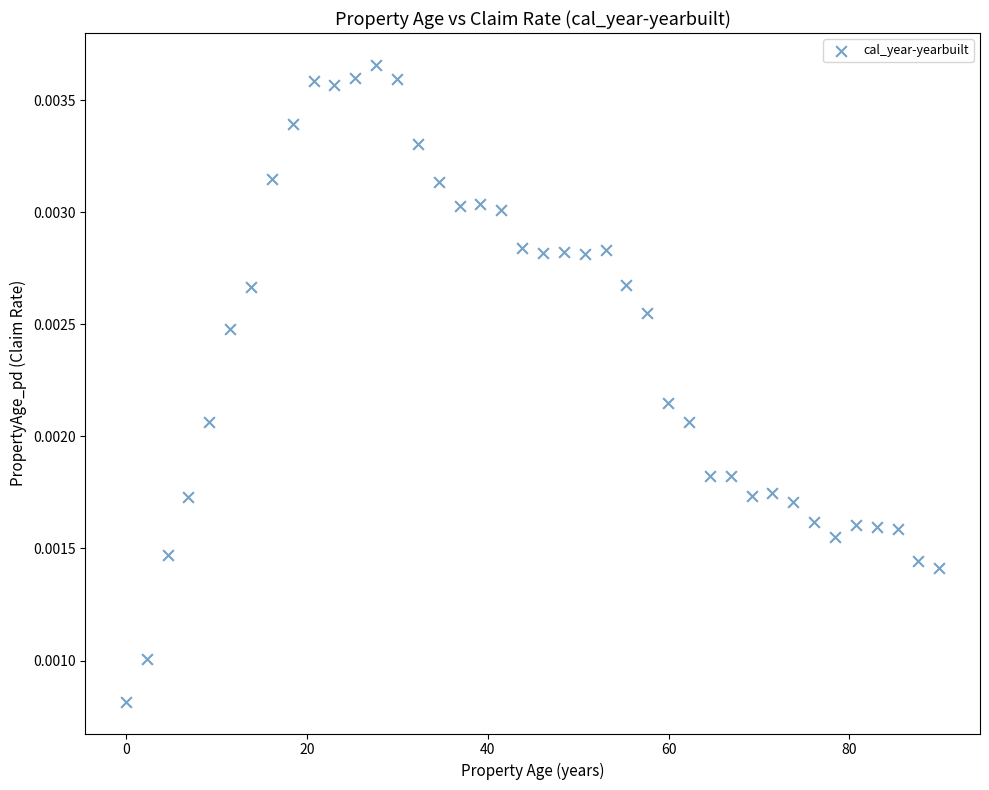

What is the range of X values (max minus min)?

89.9